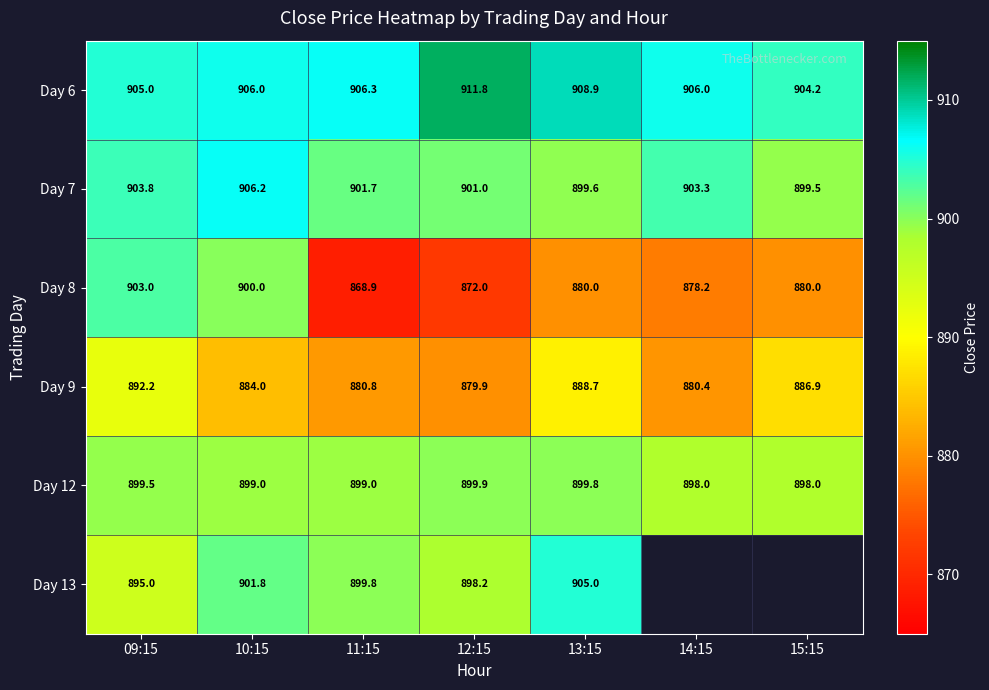

True or false: Day 7 has a value of 258.3 at 14:15.

False